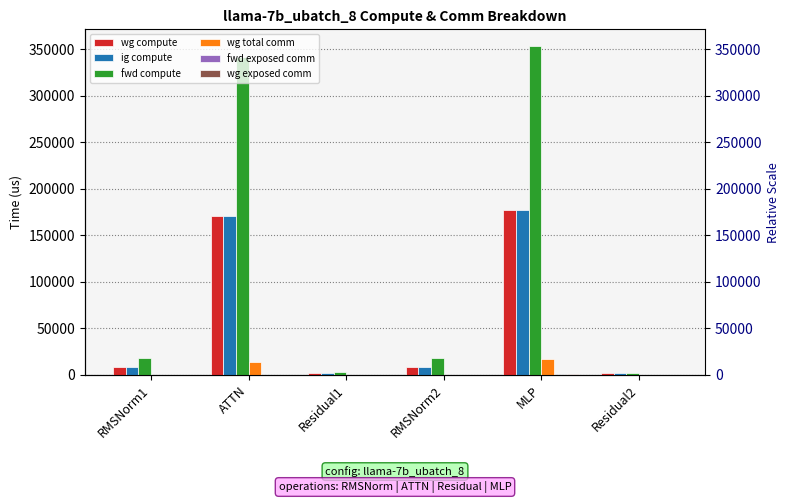

Reading right to left, list all the values displayed in this chart.

wg compute: Residual2=1850.6	MLP=176792.4	RMSNorm2=9016.9	Residual1=1850.6	ATTN=170746.7	RMSNorm1=9016.9
ig compute: Residual2=1850.6	MLP=176792.4	RMSNorm2=9016.9	Residual1=1850.6	ATTN=170746.7	RMSNorm1=9016.9
fwd compute: Residual2=1850.6	MLP=353584.7	RMSNorm2=18033.8	Residual1=3701.1	ATTN=341493.3	RMSNorm1=18033.8
wg total comm: Residual2=0.0	MLP=17550.6	RMSNorm2=0.0	Residual1=0.0	ATTN=13591.5	RMSNorm1=0.0
fwd exposed comm: Residual2=0.0	MLP=0.0	RMSNorm2=0.0	Residual1=0.0	ATTN=0.0	RMSNorm1=0.0
wg exposed comm: Residual2=0.0	MLP=685.0	RMSNorm2=0.0	Residual1=0.0	ATTN=0.0	RMSNorm1=0.0